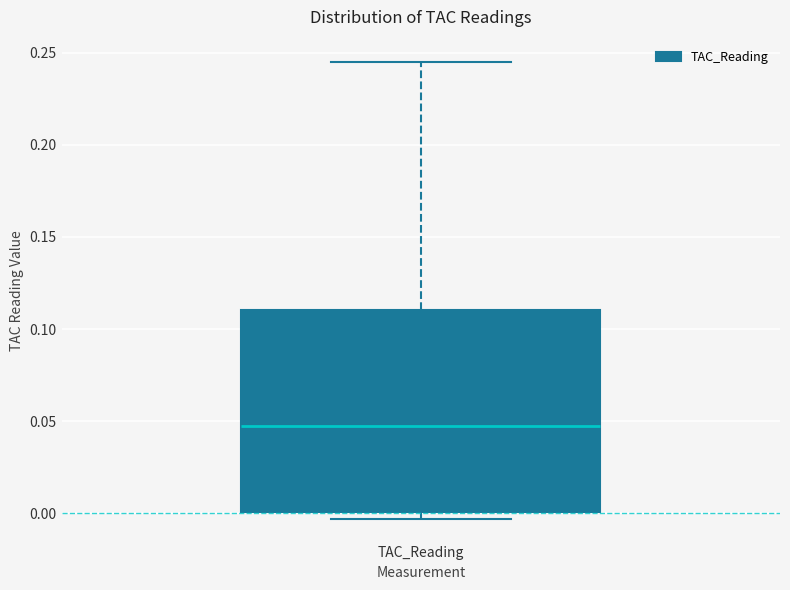

Read this box plot against the y-axis: the position of the median line, the range covered by the box, and the ends of both whiskers. The values are not printed on the chart, so give them approximately, as read against the axis.

median 0.045, box 0.000 to 0.110, whiskers -0.005 to 0.245